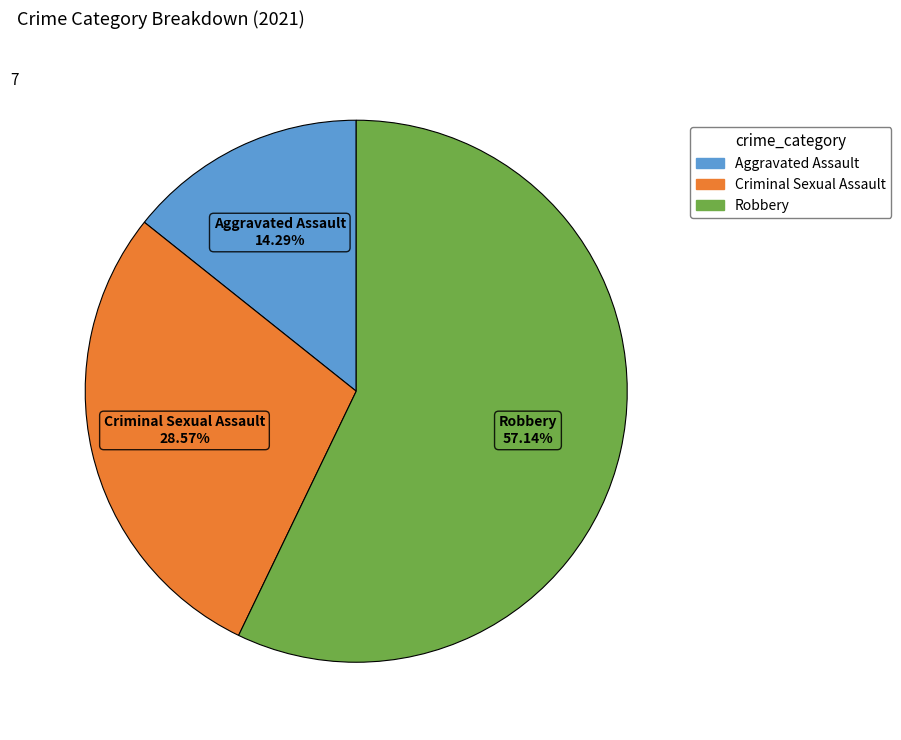

Is there any slice that represents more than half of the pie?

Yes